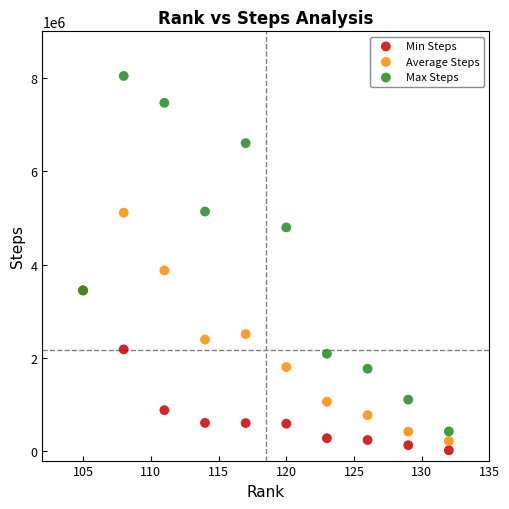

Which series has the largest Y range (max minus min)?

Max Steps